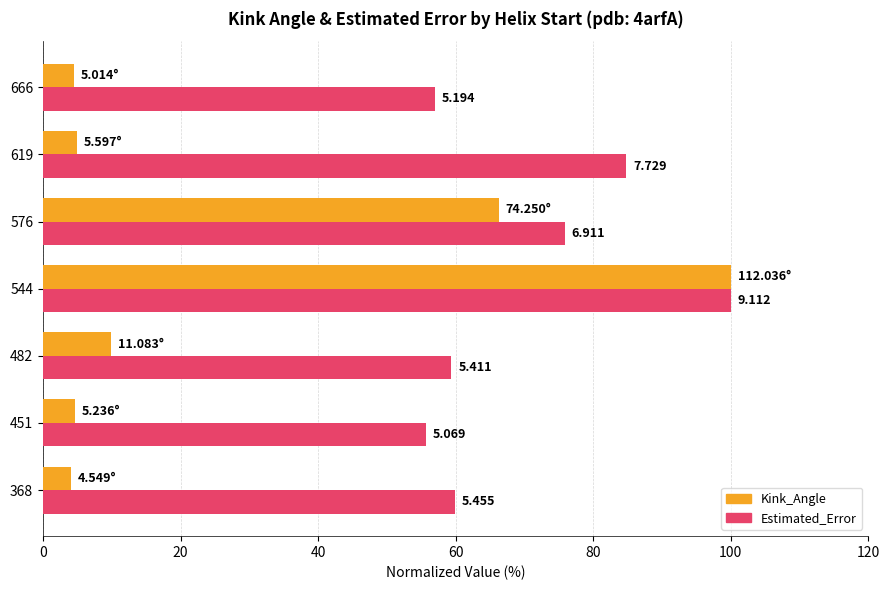

What are all the series names shown in the legend?

Kink_Angle, Estimated_Error